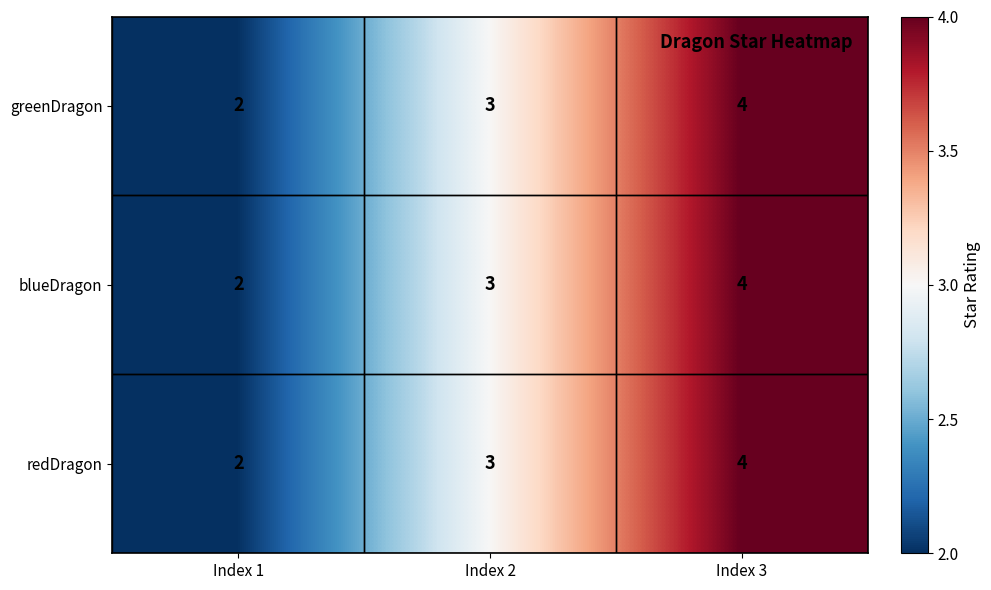

True or false: redDragon has a value of 3 at Index 2.

True